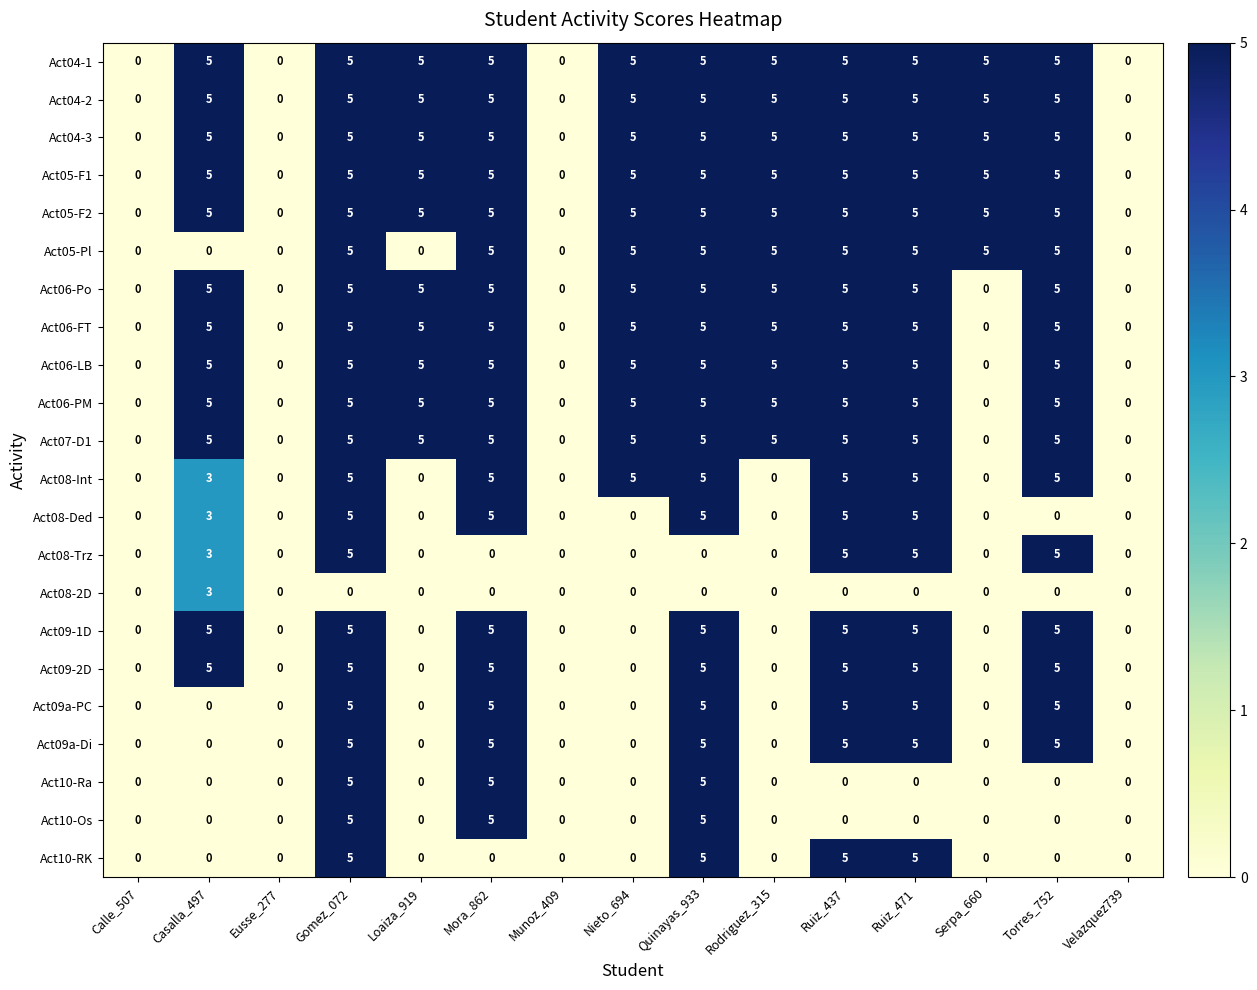

What is the sum of all Act08-Int values?

38